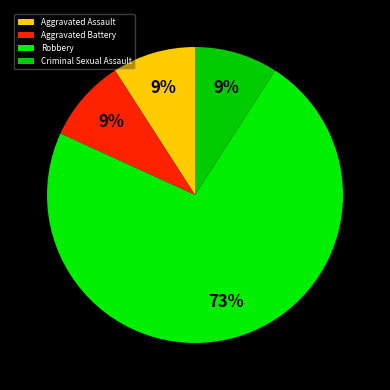

Is it true that Aggravated Assault is 3% of the pie?

False